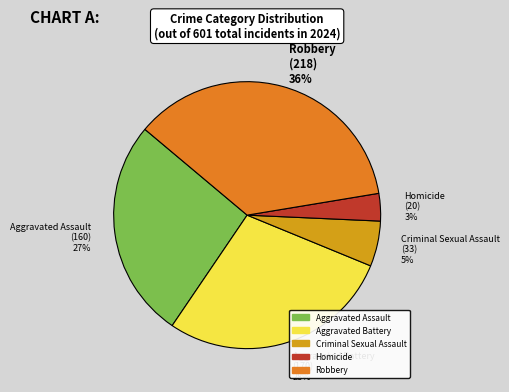

Count the number of slices in the pie.

5